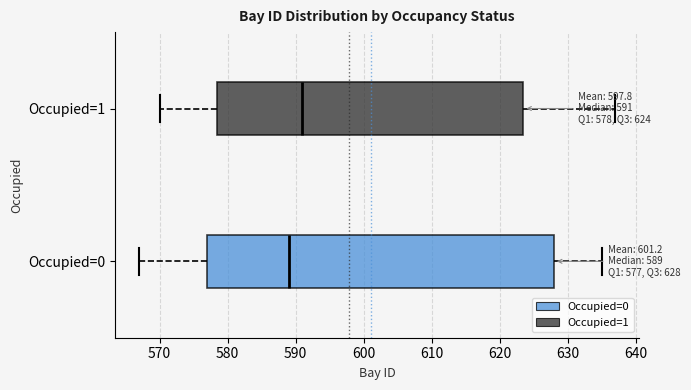

Which box's median line is the furthest to the left?

Occupied=0